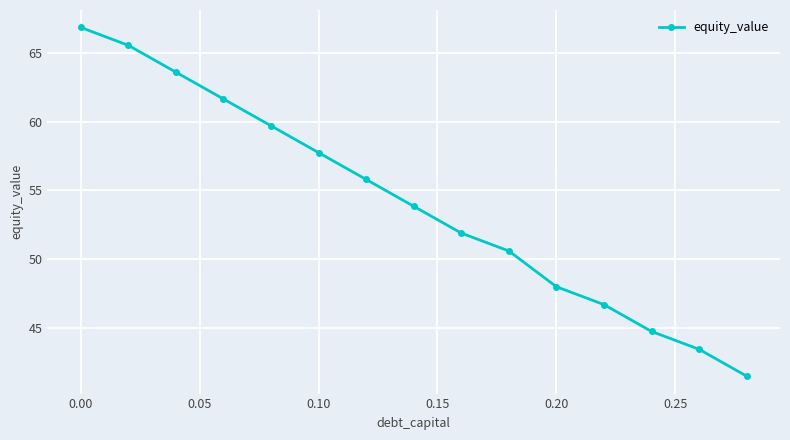

How many lines are shown in the chart?

1